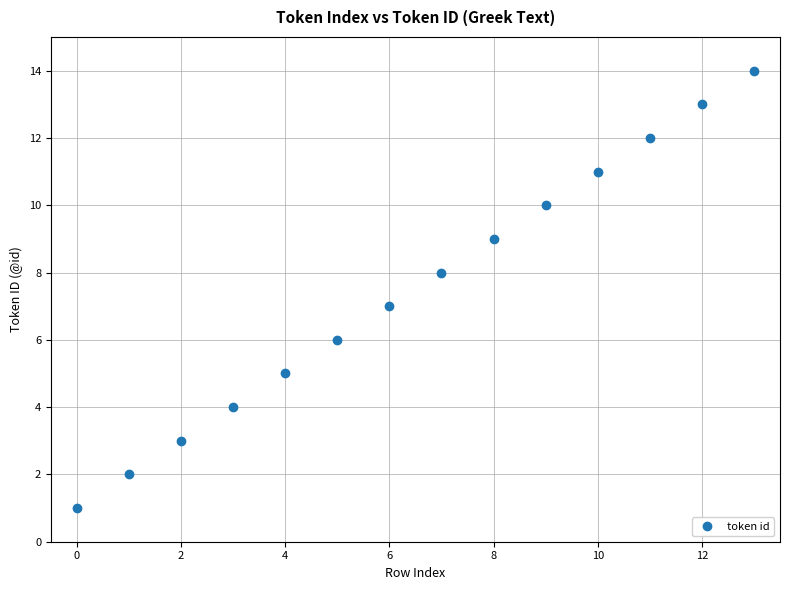

What is the range of Y values (max minus min)?

13